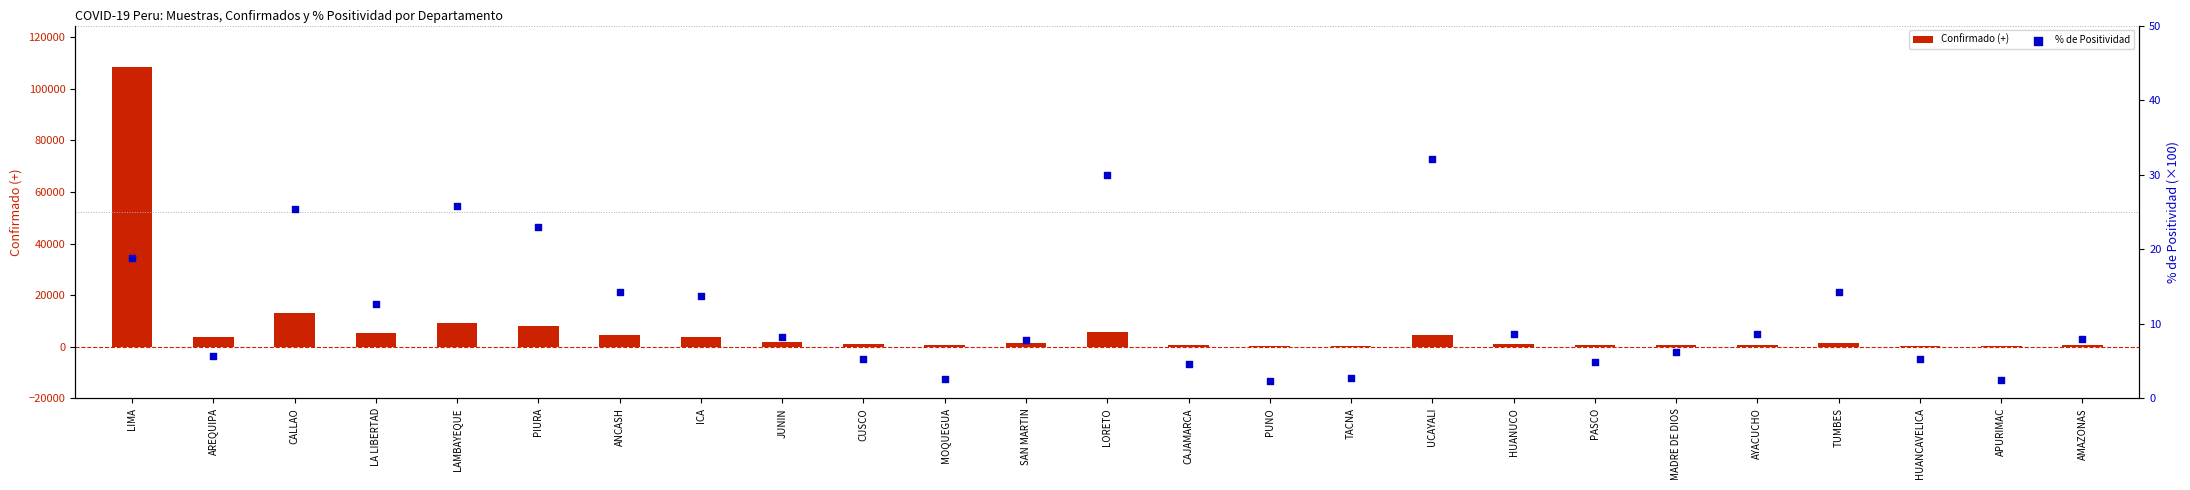

What are all the series names shown in the legend?

Confirmado (+), % de Positividad